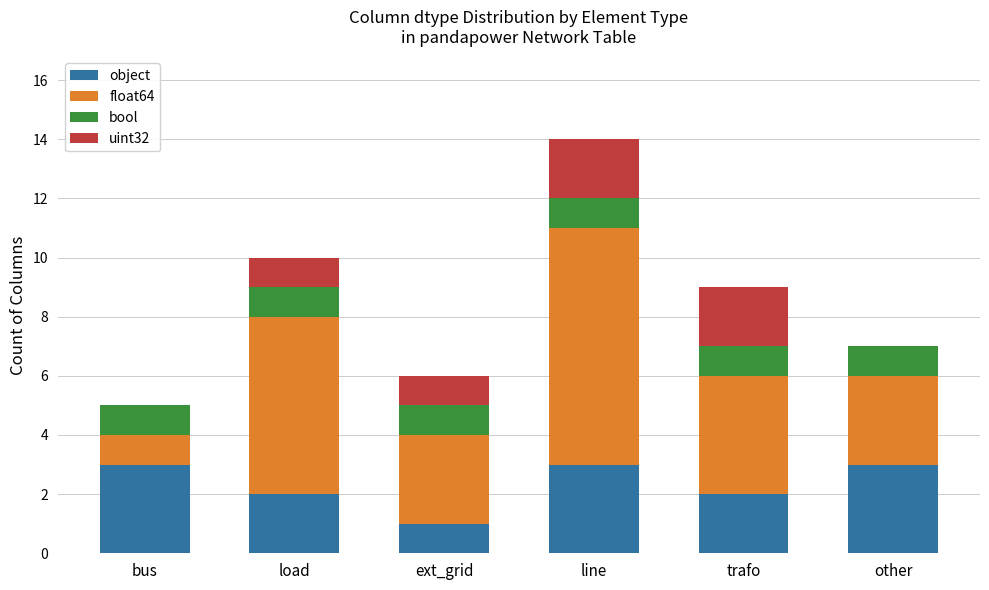

At which category is the sum across all series the highest?

line